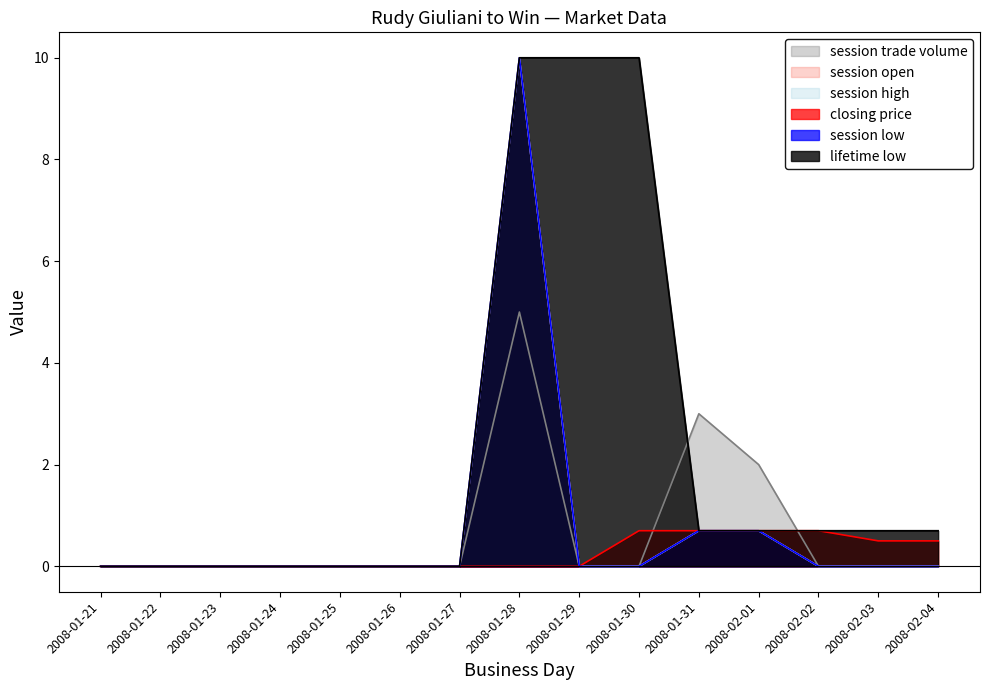

True or false: session open has a value of 6.3 at 2008-02-03.

False